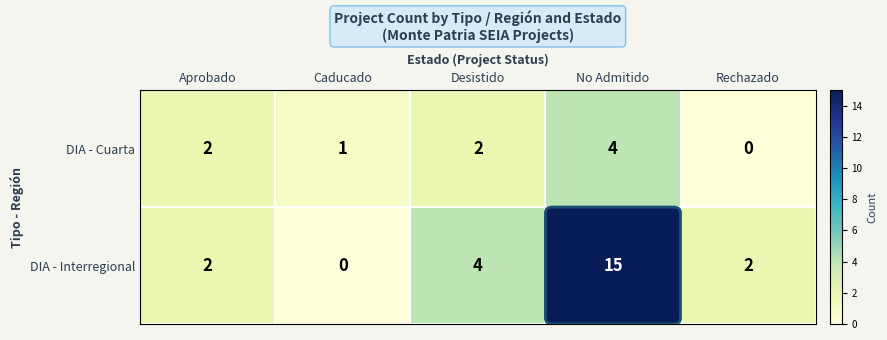

What is the difference between the highest and lowest values at Rechazado?

2